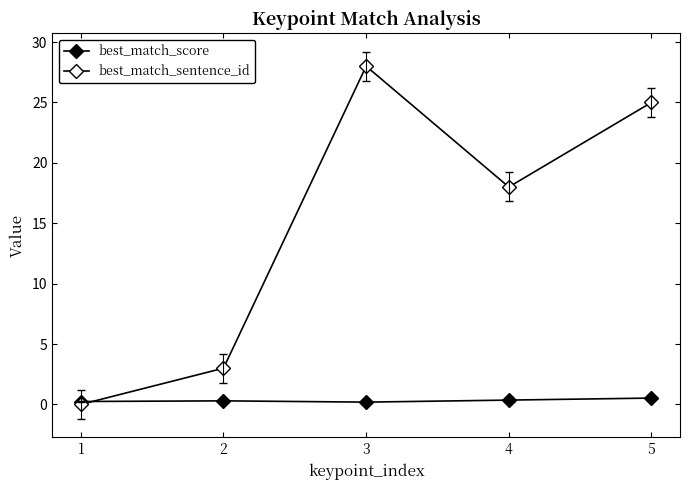

List the labels in order of best_match_sentence_id value, largest first.

3, 5, 4, 2, 1